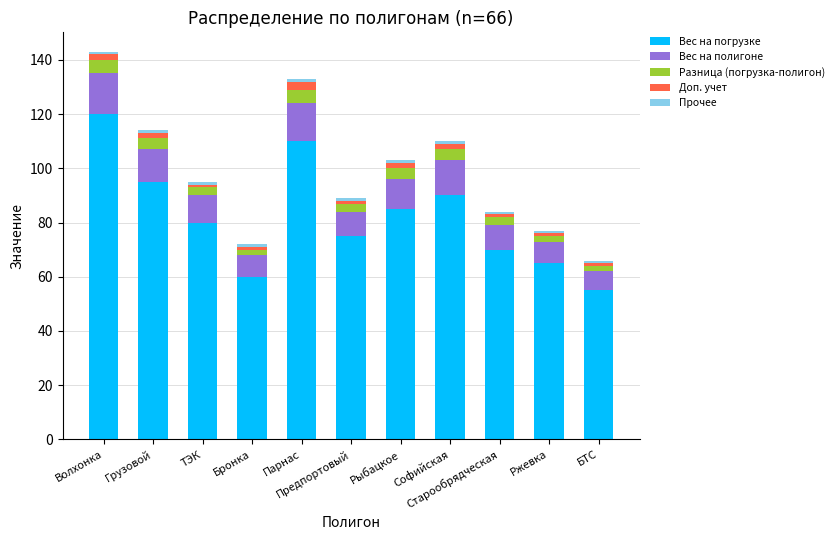

What is the lowest value of the Вес на погрузке series?

55